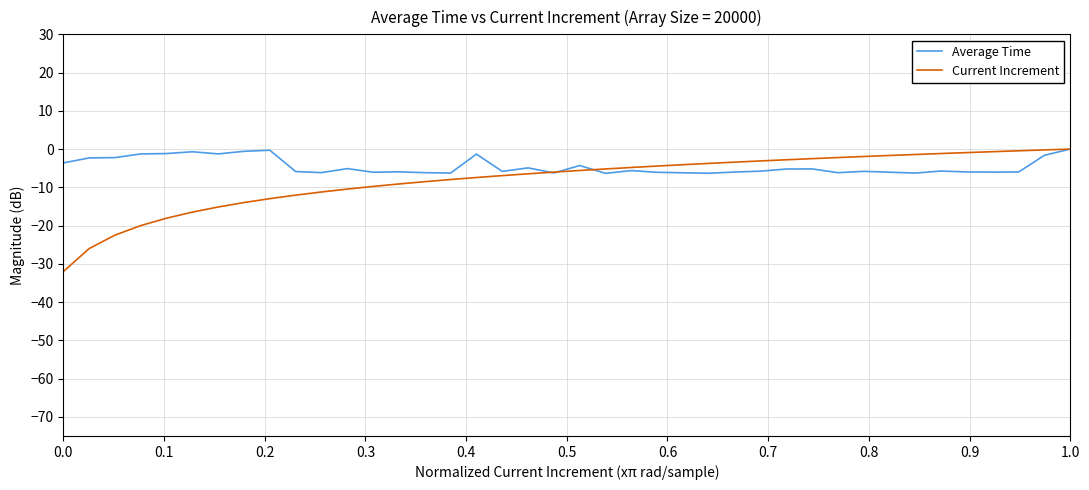

Count the number of data series in this chart.

2